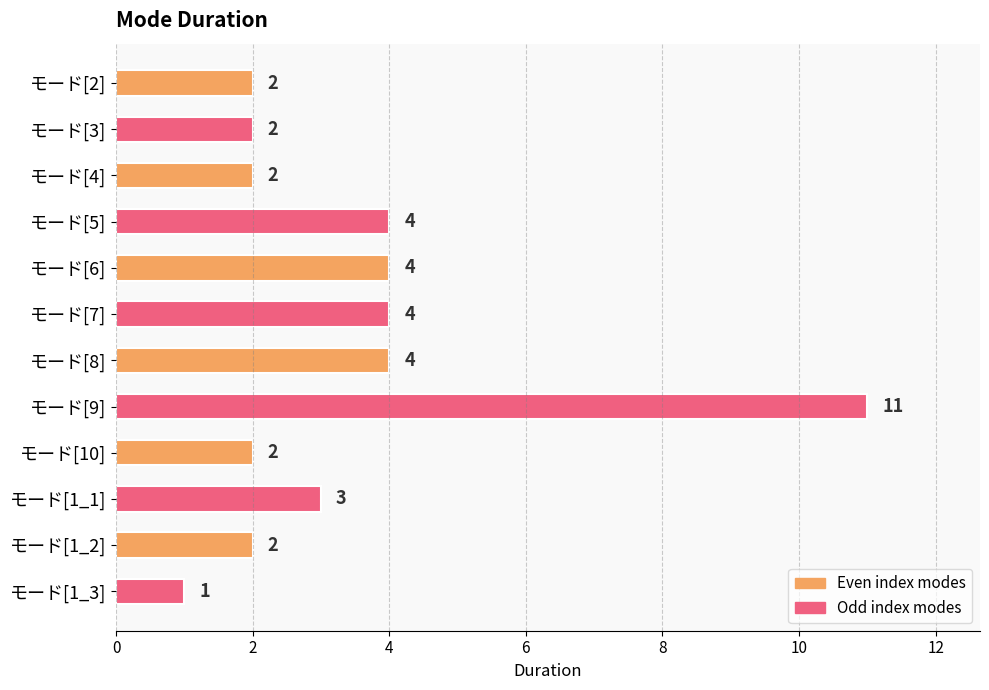

Which has a higher value, モード[1_3] or モード[2]?

モード[2]